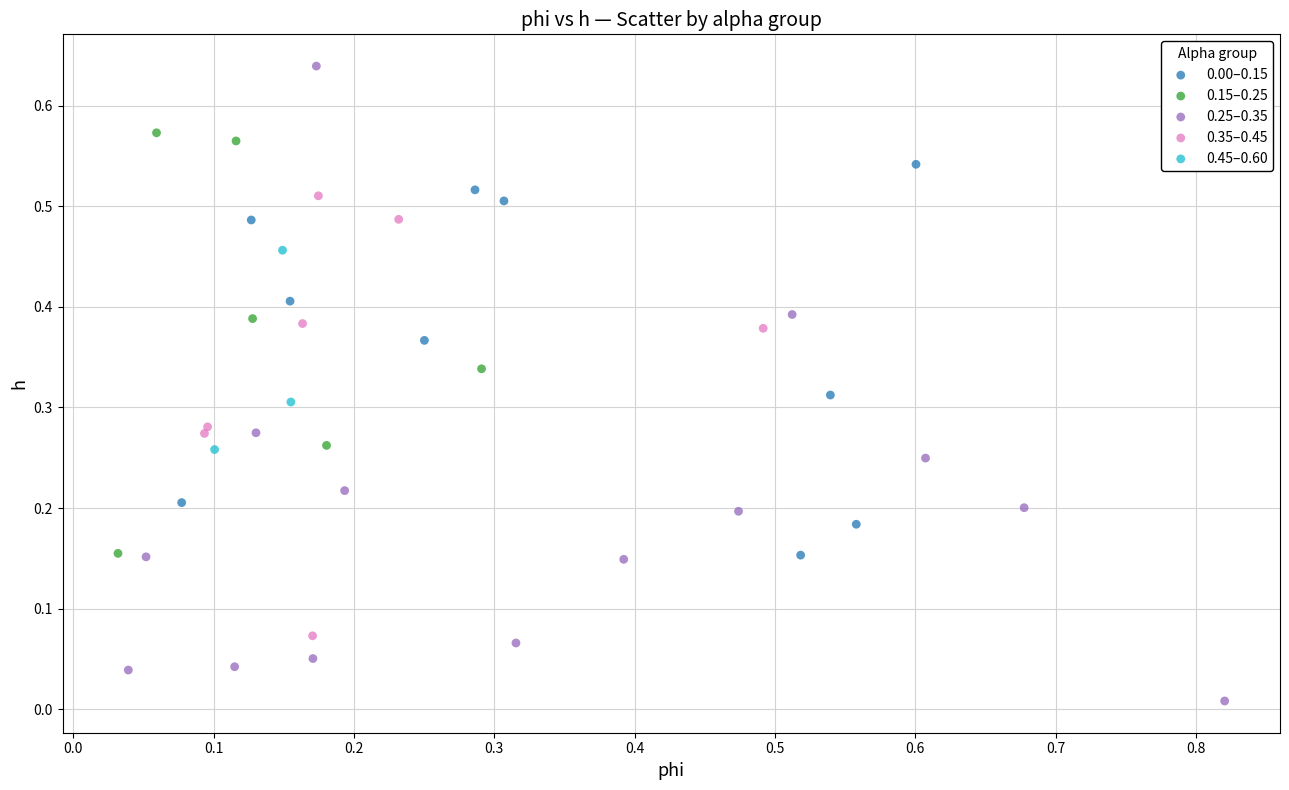

Which series contains the highest Y value?

0.25–0.35